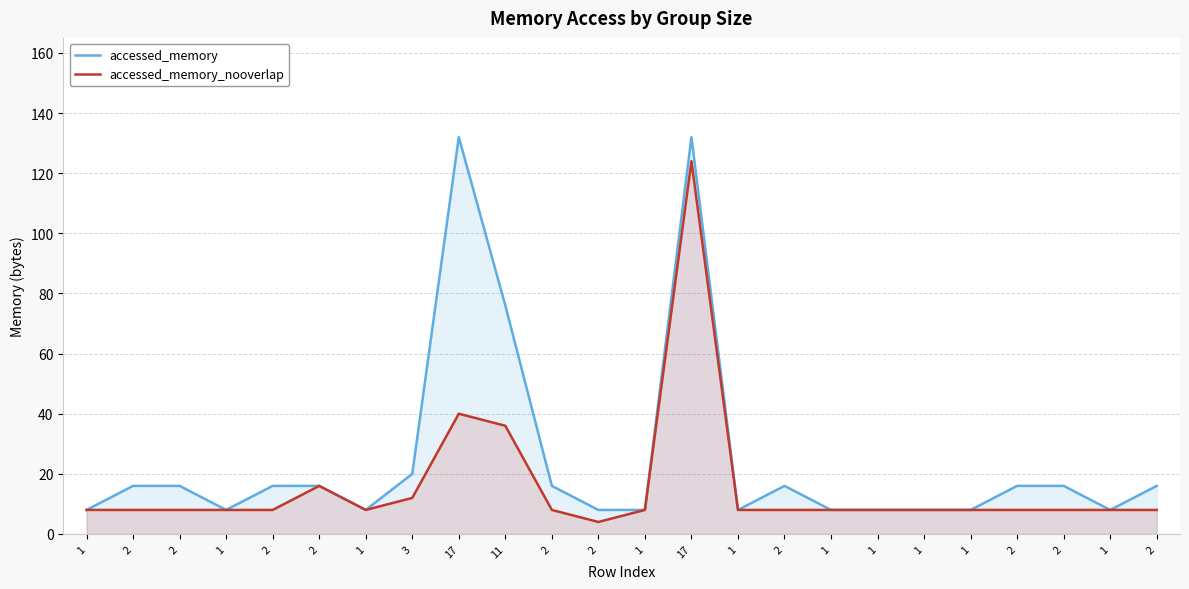

True or false: accessed_memory_nooverlap and accessed_memory intersect in this chart.

False